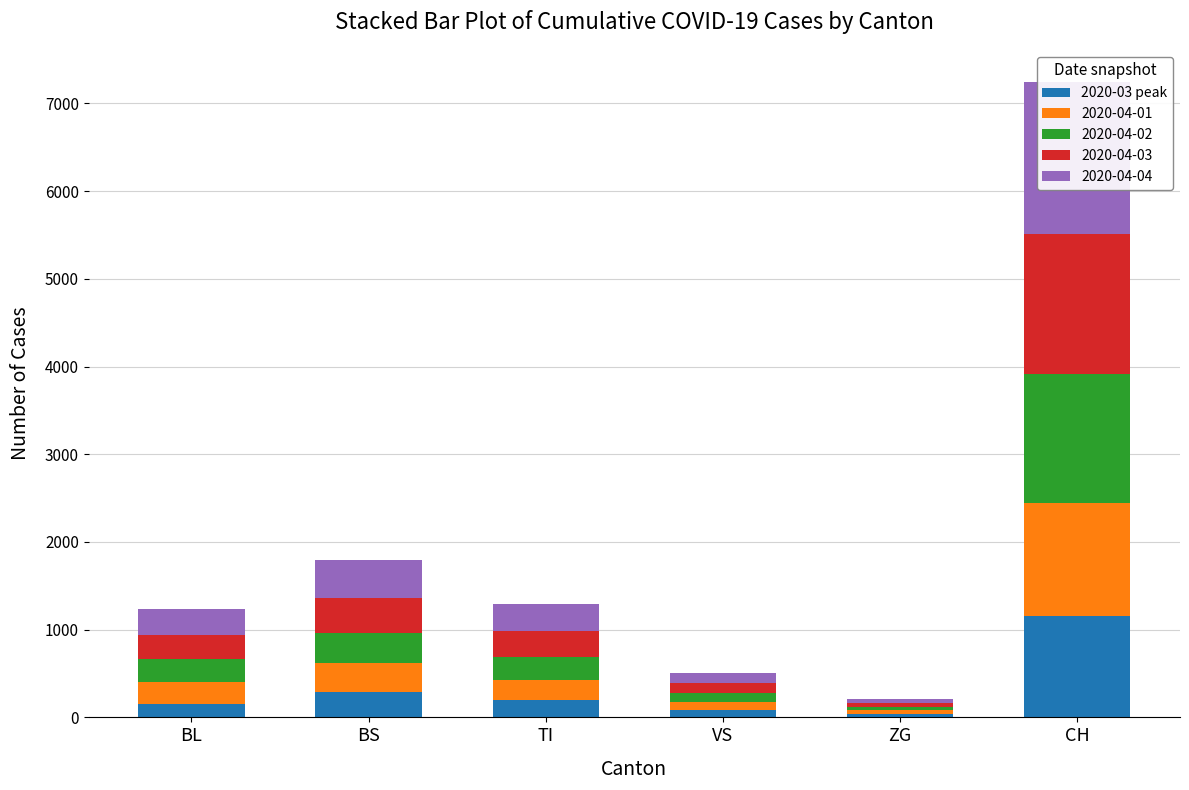

What is the difference between the values at BS and ZG?

253